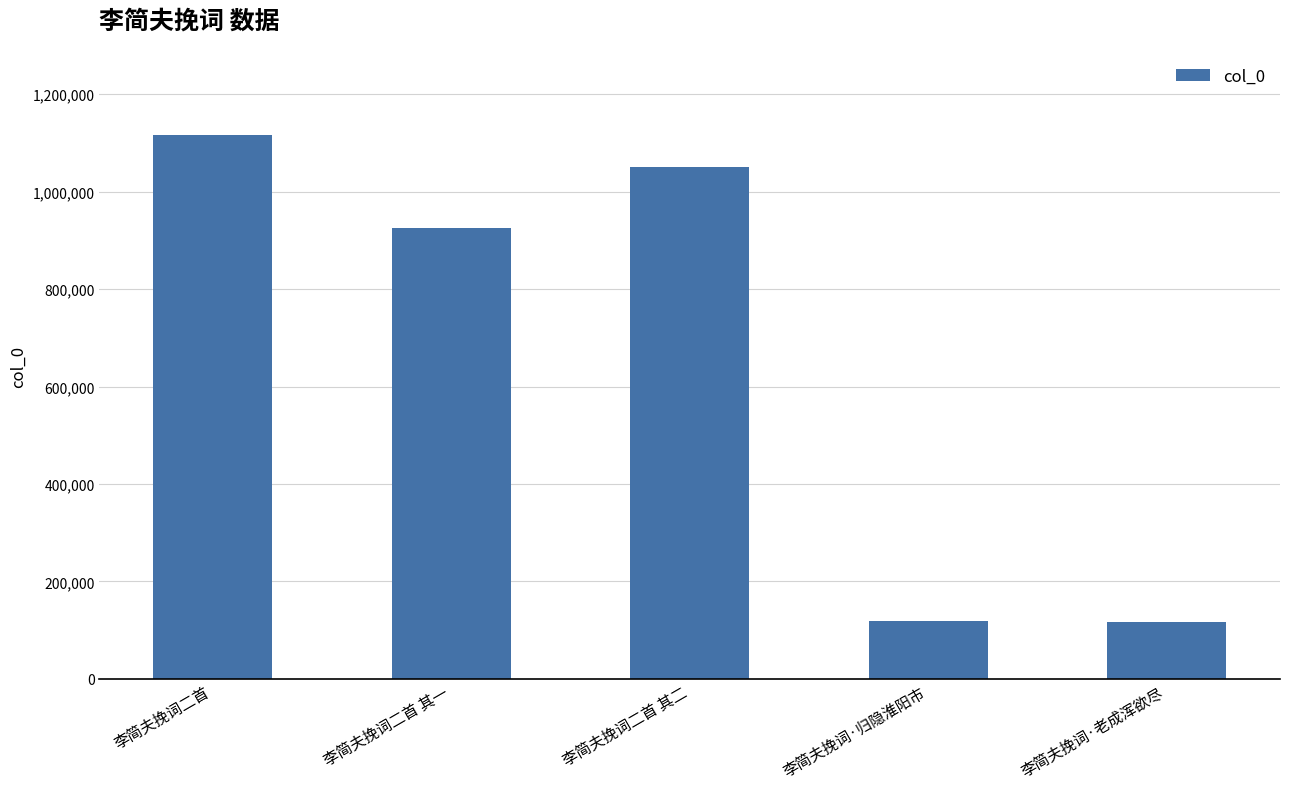

What is the smallest value displayed?

117526